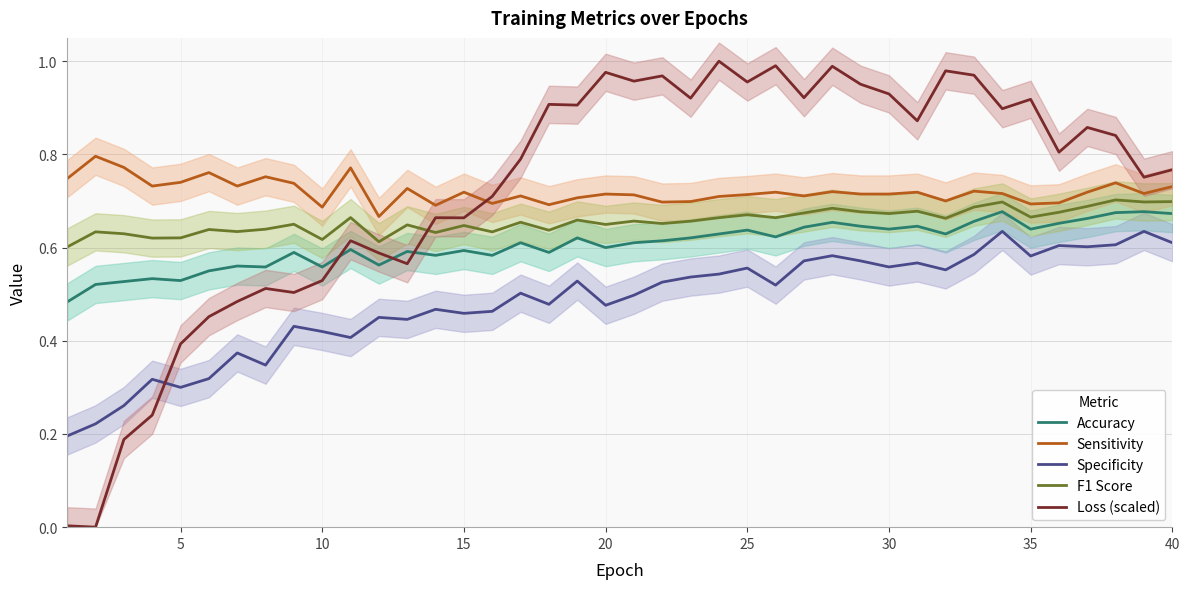

Where is the first local minimum for Specificity?

5